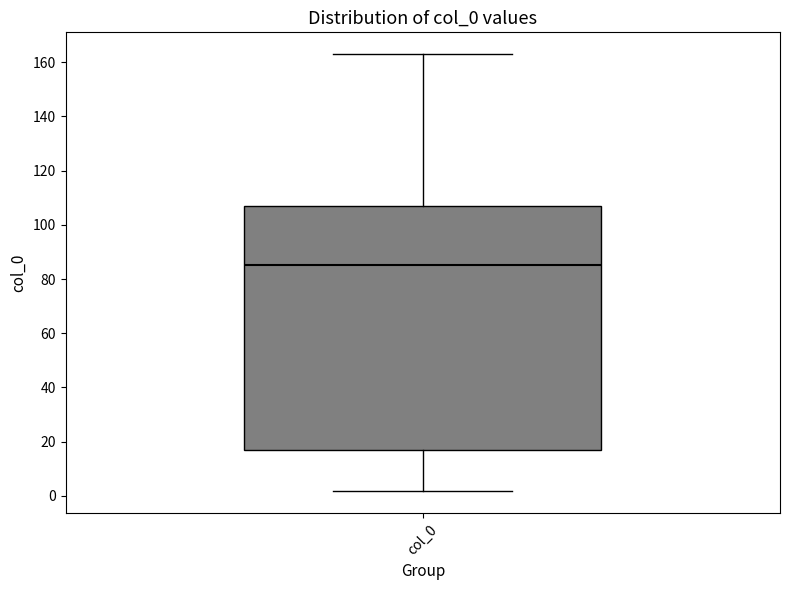

Transcribe this box plot: give where the median line is, the range the box spans, and where the two whiskers end, as read against the y-axis. The values are not printed on the chart, so give them approximately, as read against the axis.

median 86, box 18 to 106, whiskers 2 to 162